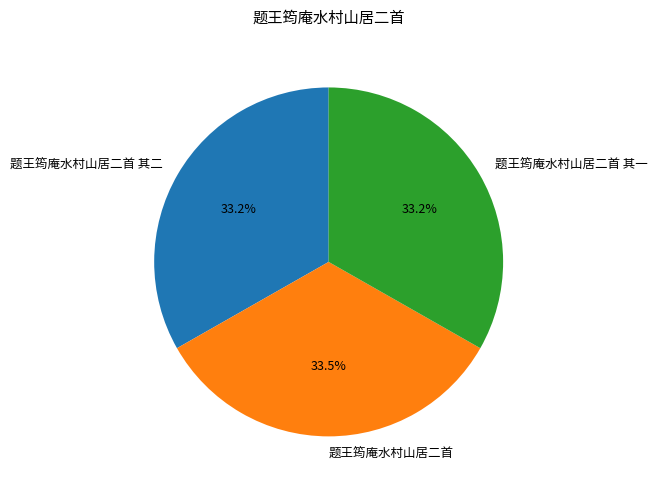

What is the total percentage of 题王筠庵水村山居二首 其二 and 题王筠庵水村山居二首?

66.8%